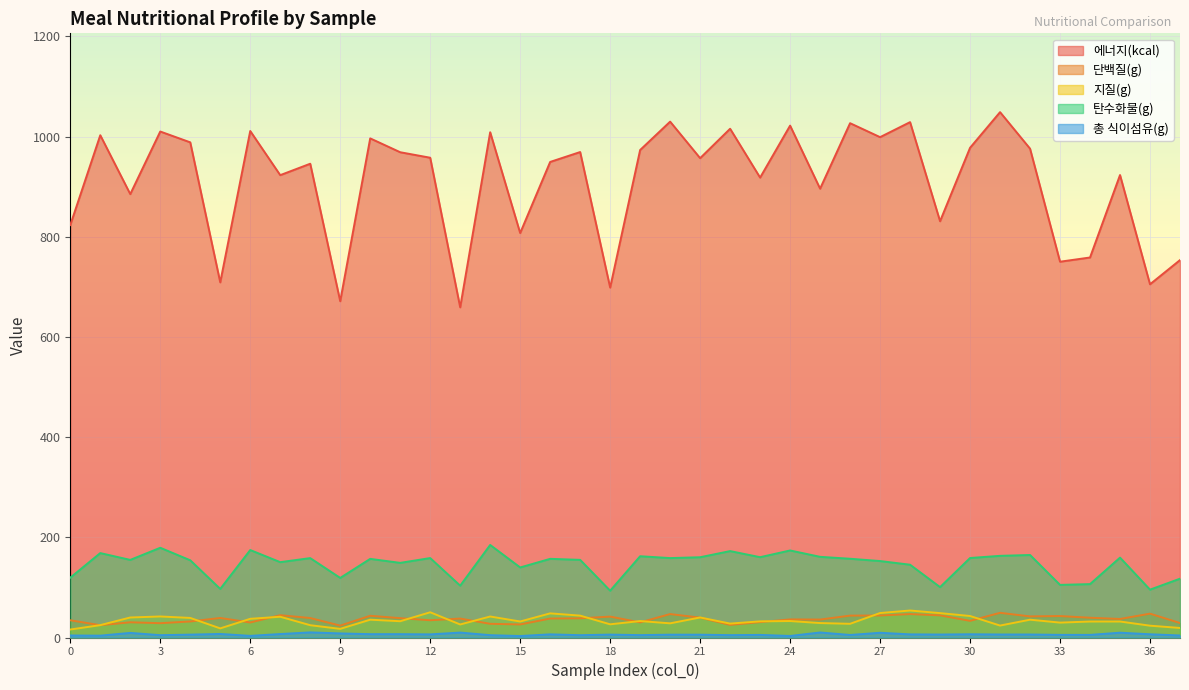

Between 8 and 25, which series saw the biggest shift?

에너지(kcal)